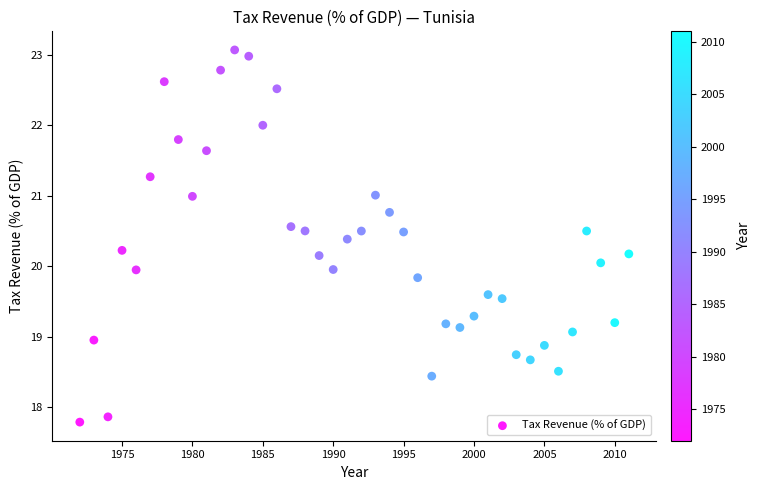

What is the range of Y values (max minus min)?

5.3